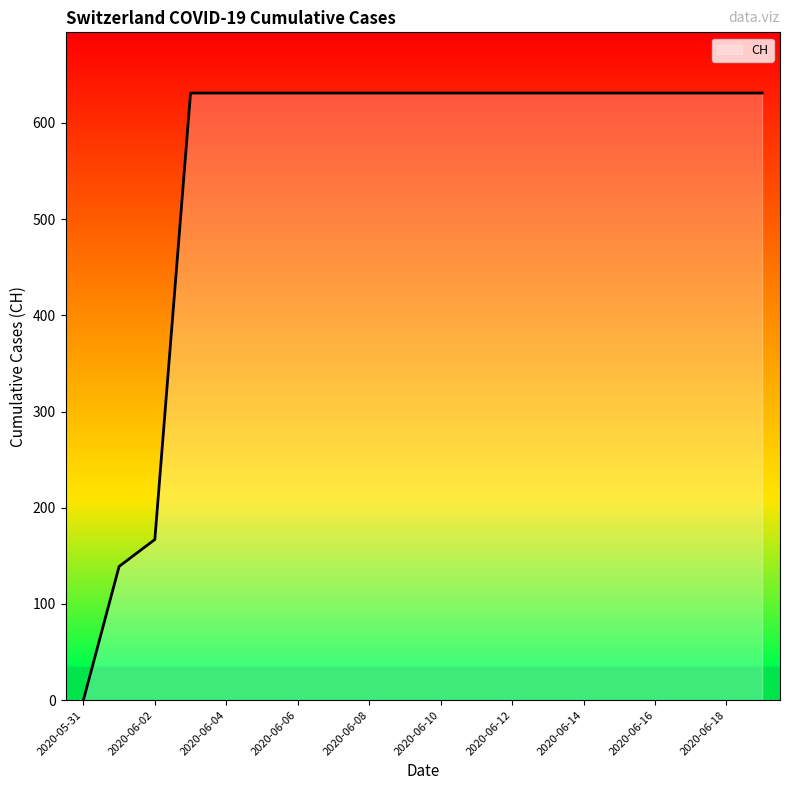

Reading right to left, what are all the values shown in this chart?

631	631	631	631	631	631	631	631	631	631	631	631	631	631	631	631	631	167	139	0